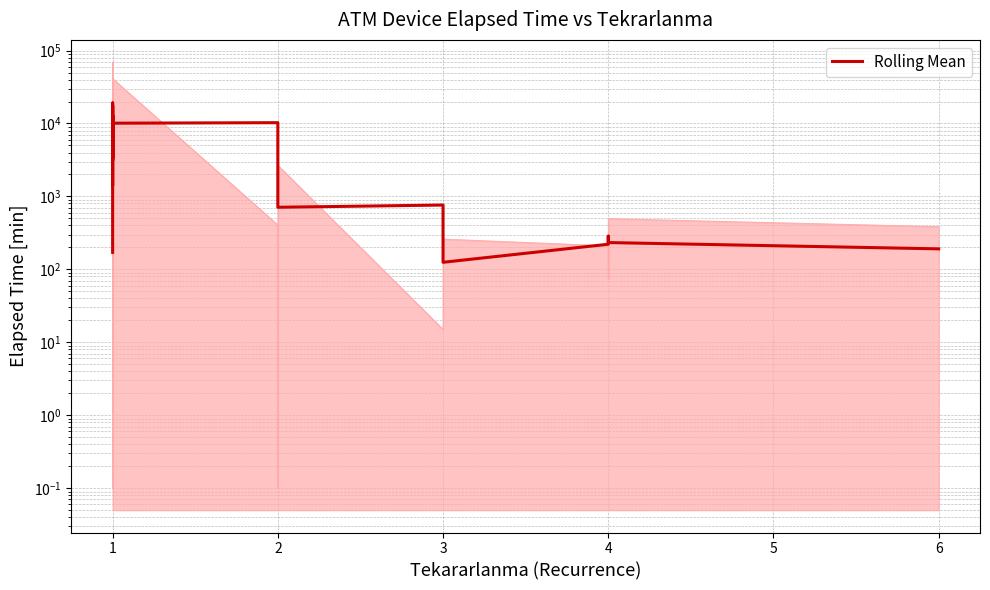

Is this an area chart (filled region under the line)?

No